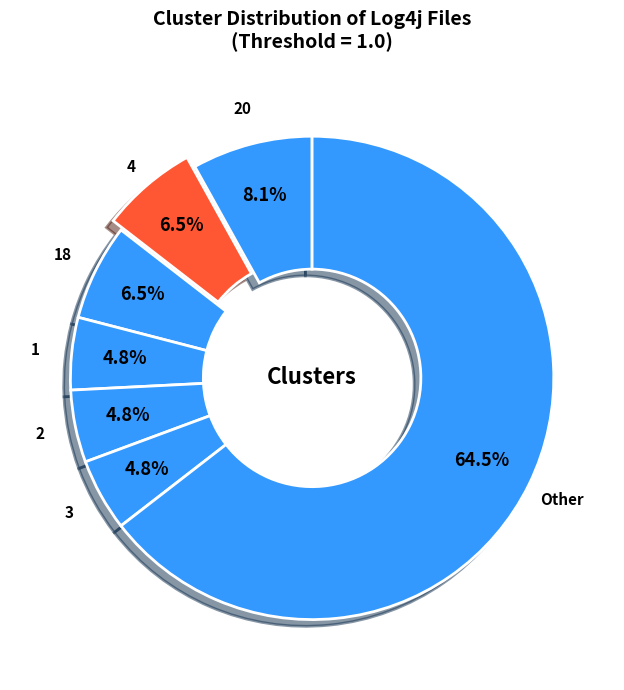

Does 1 represent more than half of the total?

No